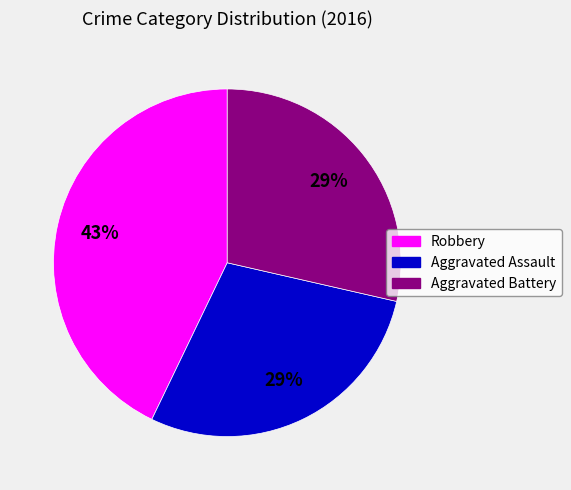

How many segments does this pie chart have?

3